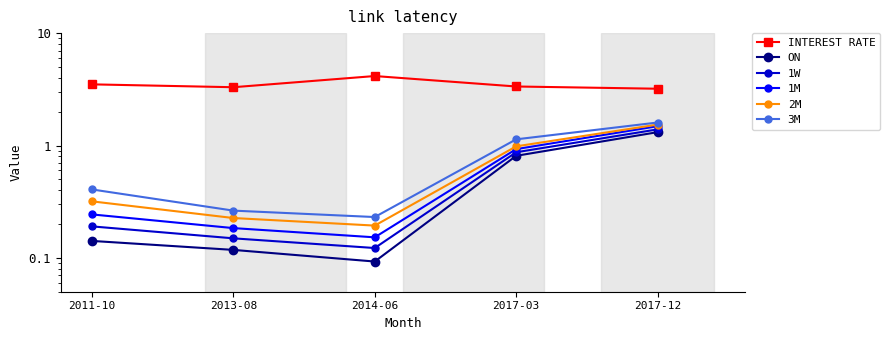

Which category has the lowest value in the ON series?

2014-06